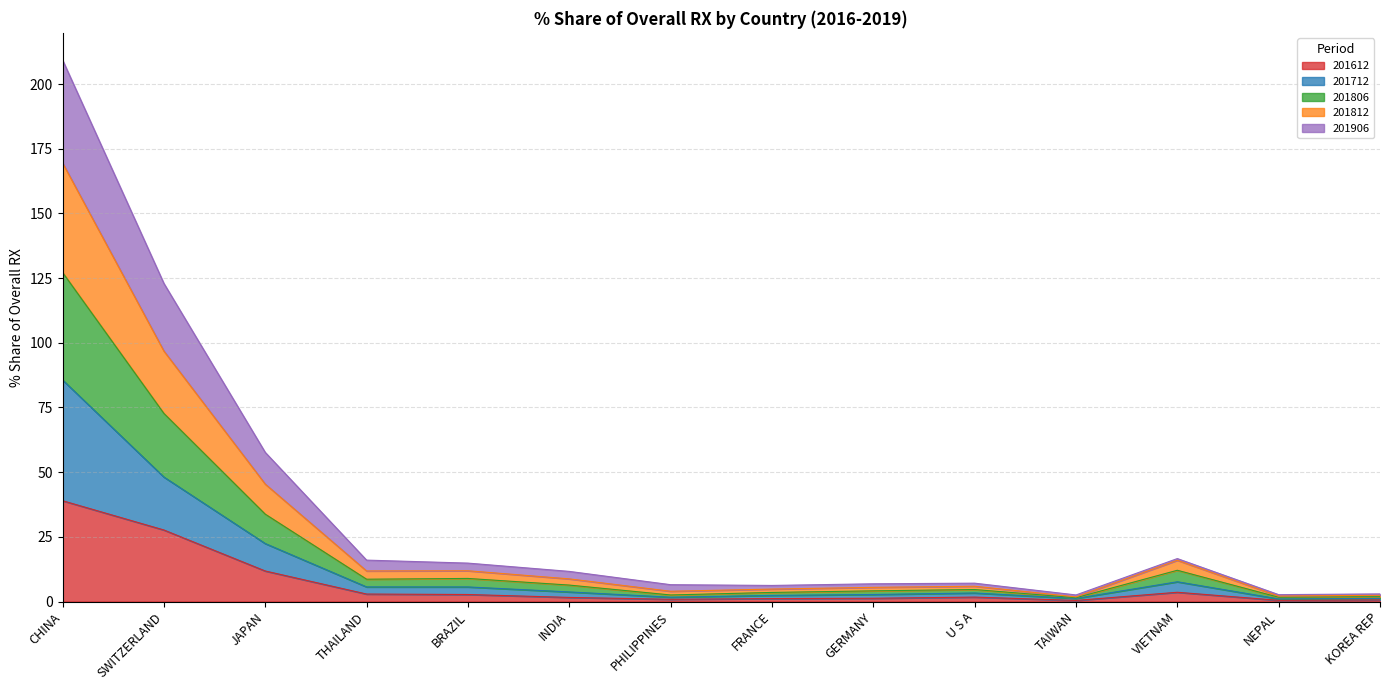

What is the maximum value for 201612?

39.0